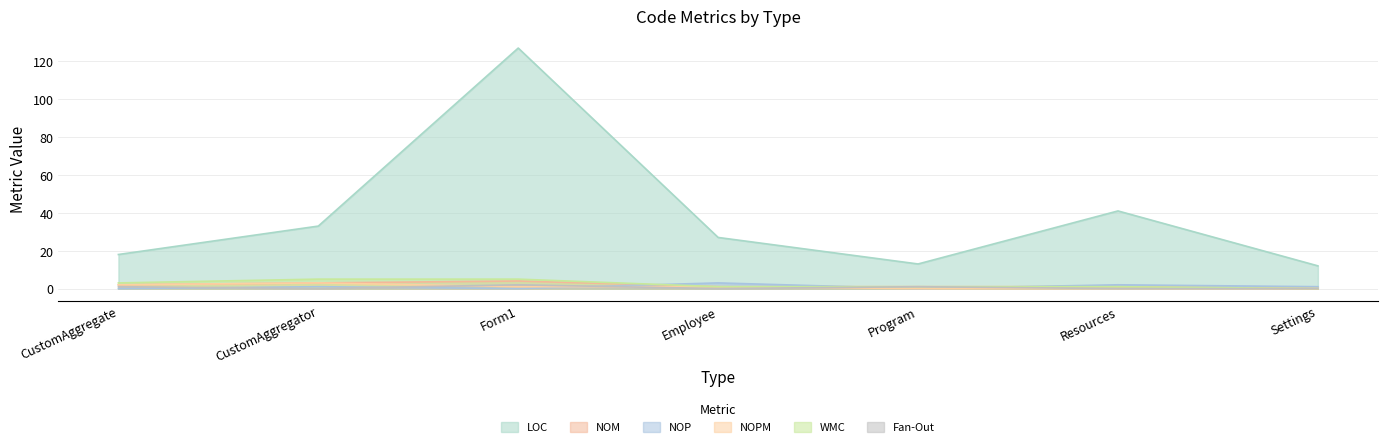

What is the difference between the second highest and minimum values in the NOM series?

3